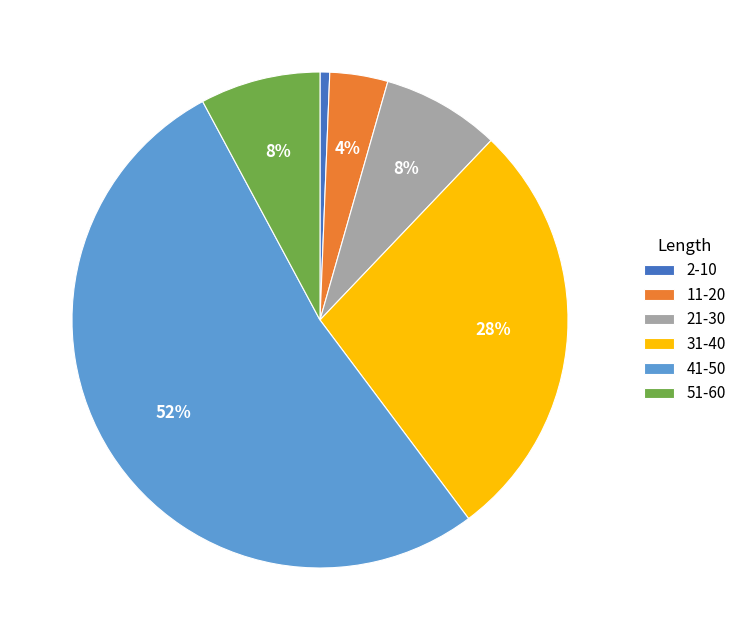

To the nearest percent, what percentage of the pie is 21-30?

8%